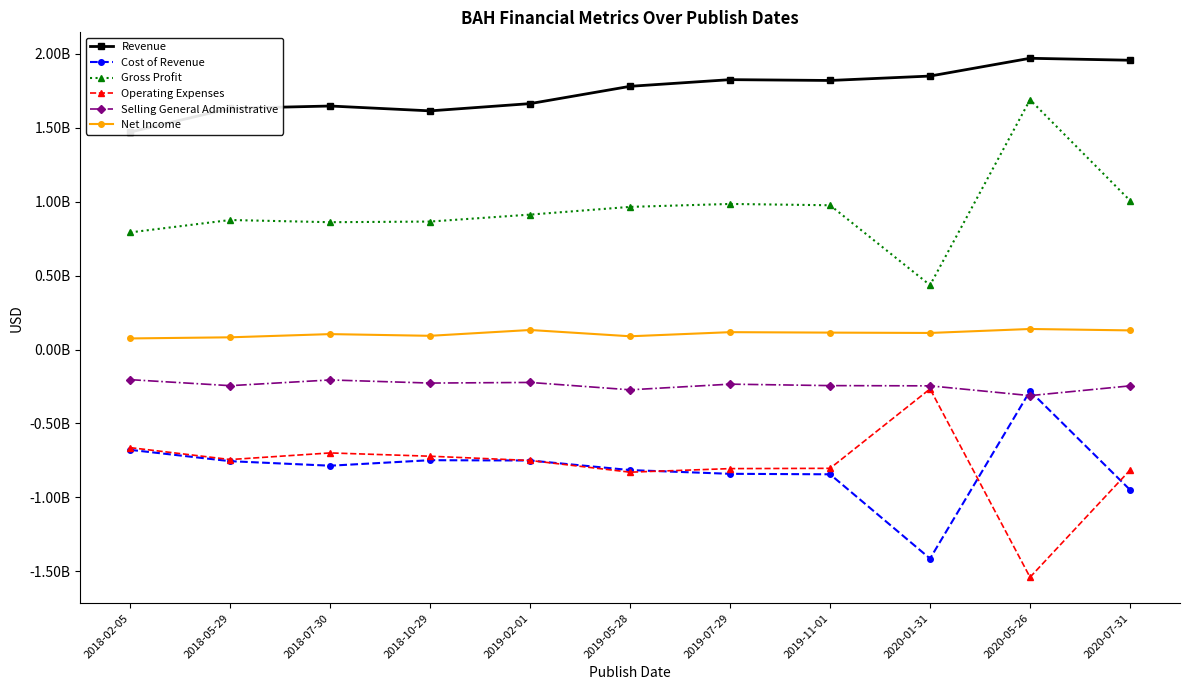

What is the difference between the maximum and minimum values in the Operating Expenses series?

1273635000